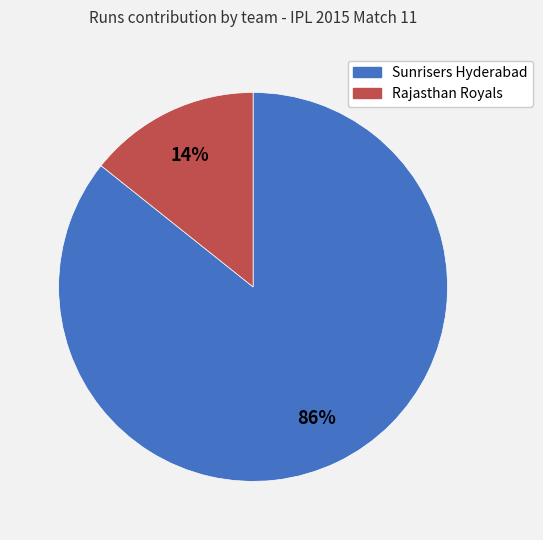

To the nearest percent, what is the combined percentage of Sunrisers Hyderabad and Rajasthan Royals?

100%